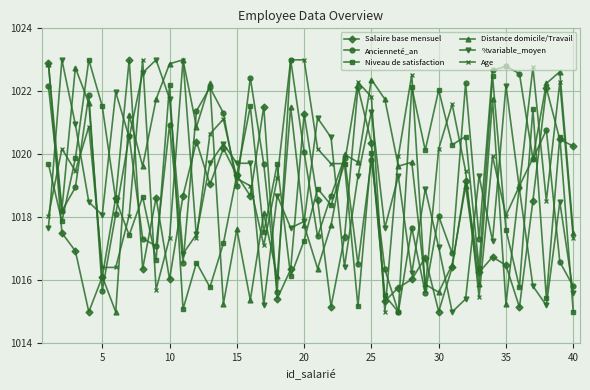

What is the smallest value displayed?

1015.0